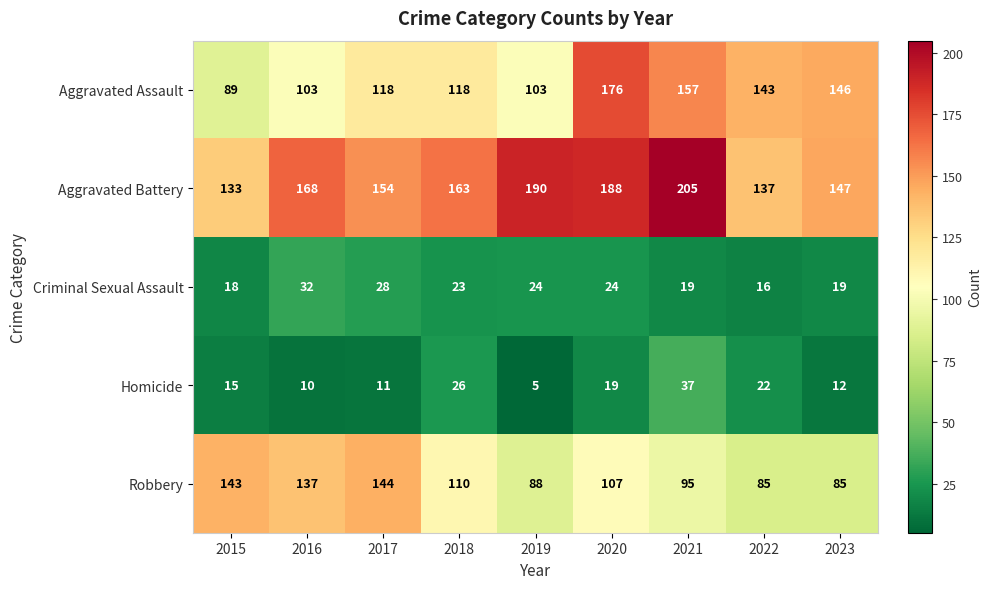

What is the difference between the maximum and second lowest values in the Homicide series?

27